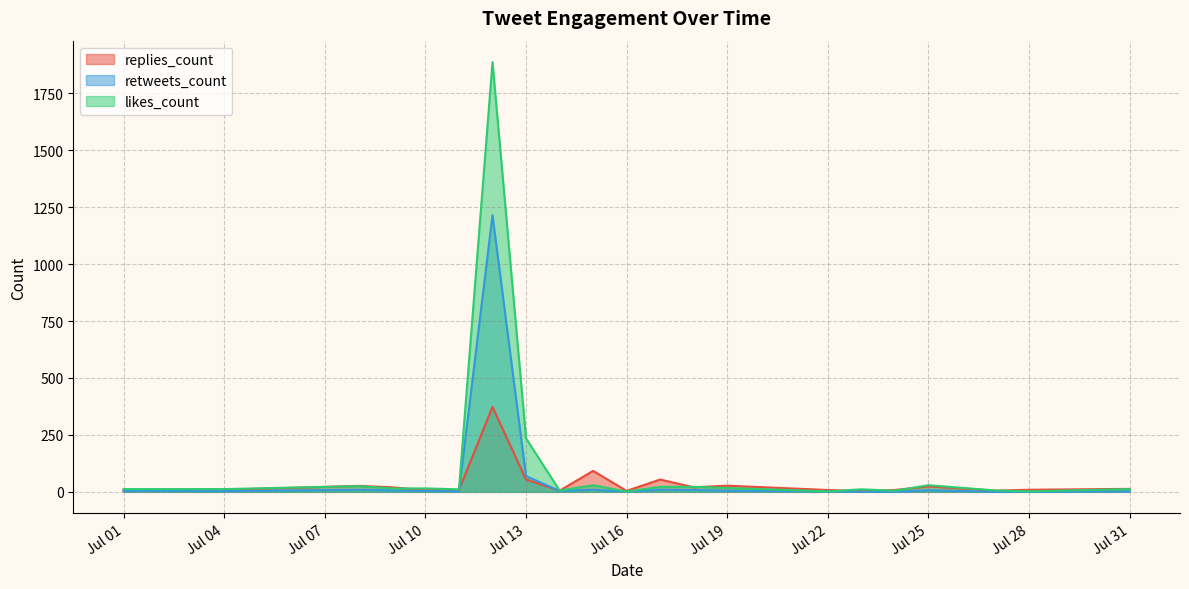

At which label is retweets_count closest to 607?

Jul 13